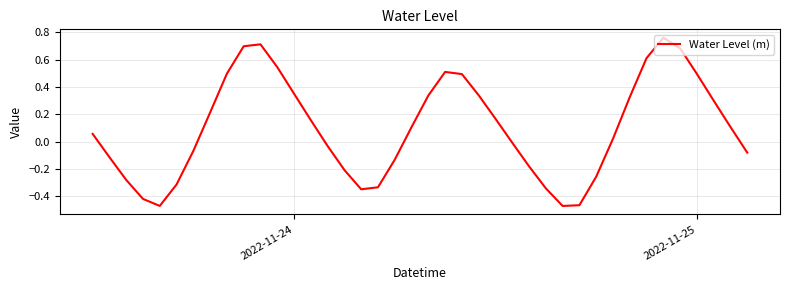

What is the difference between the maximum and minimum values?

1.2